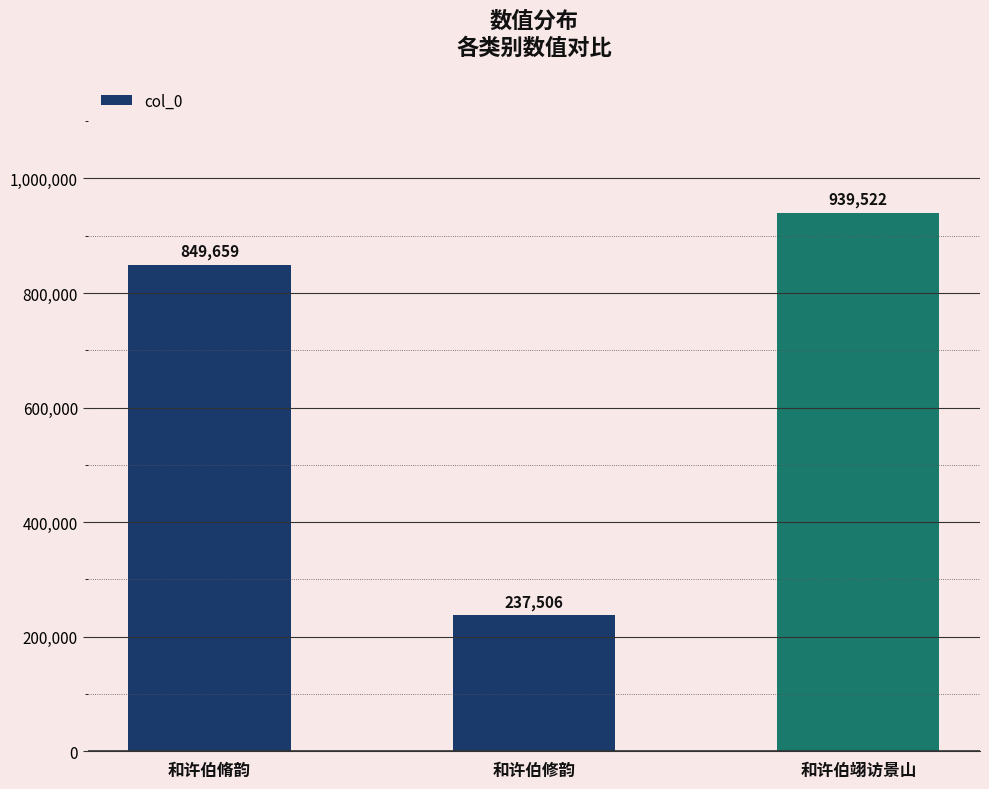

The chart shows a value of 1322164 at 和许伯脩韵. True or false?

False